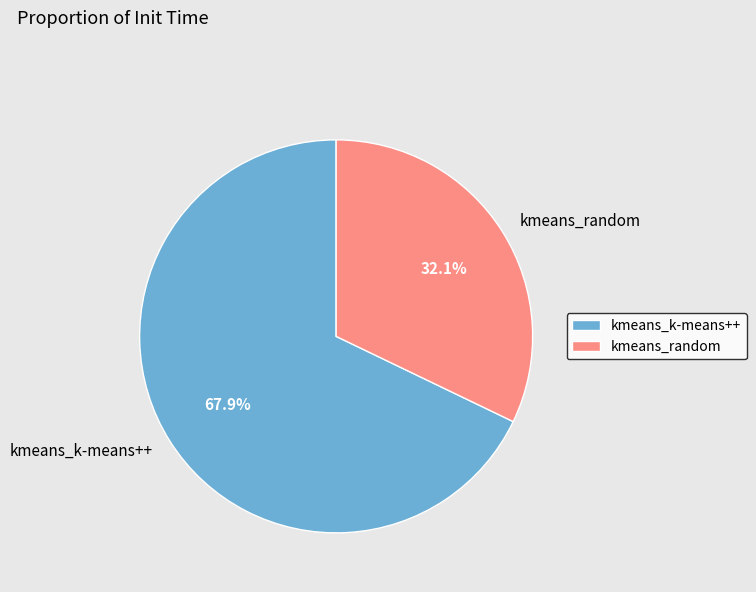

To the nearest percent, what percentage of the pie is kmeans_k-means++?

68%